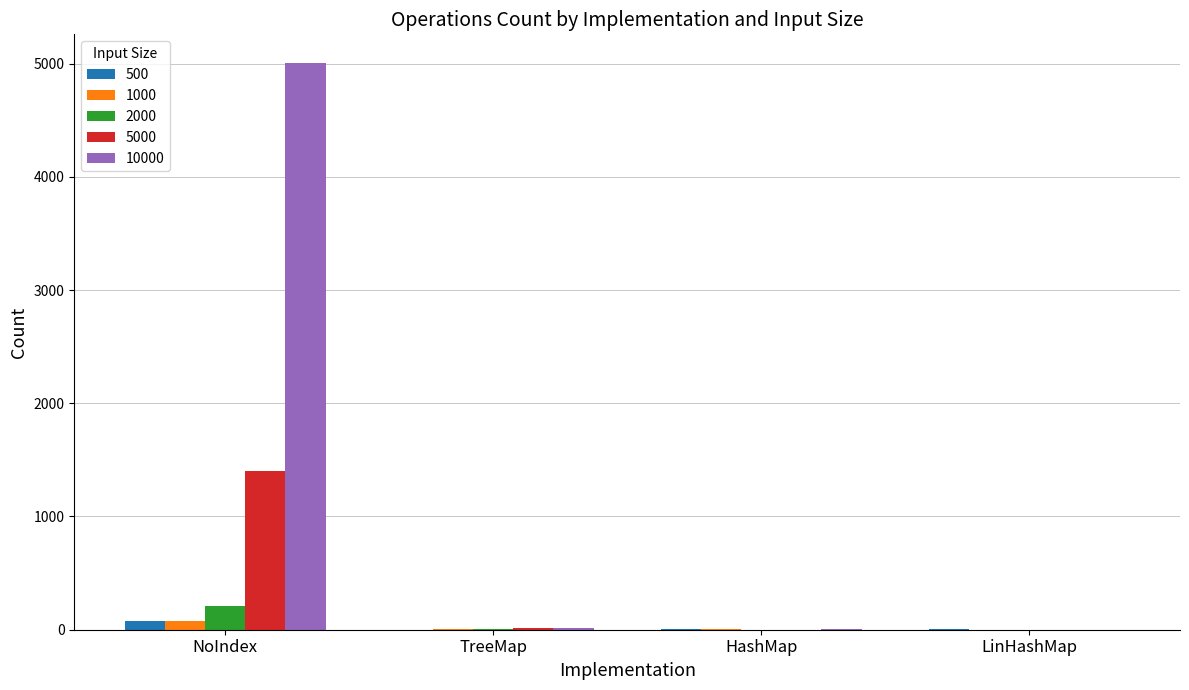

How many groups of bars are there?

4